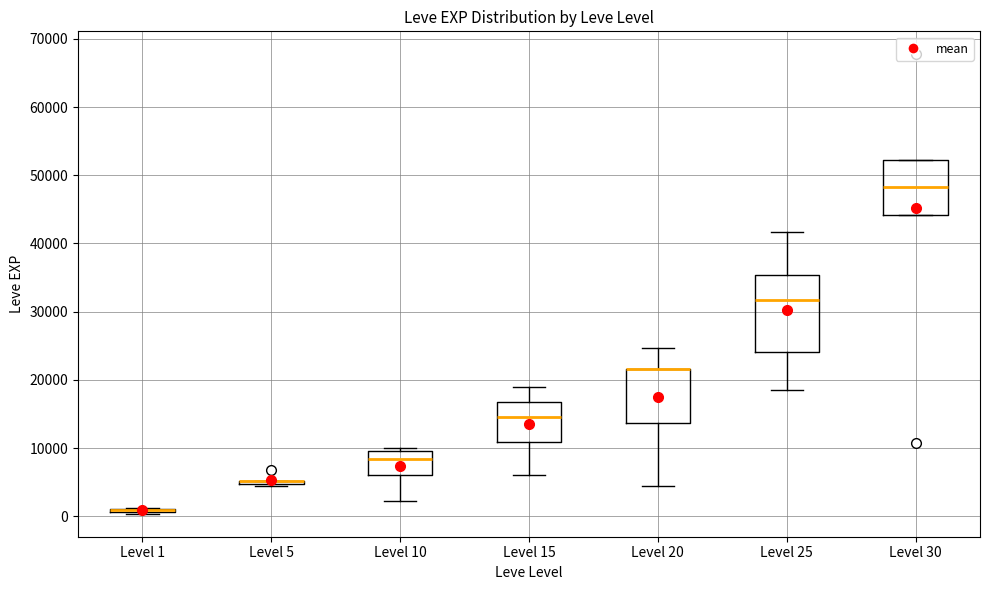

Reading left to right, transcribe this box plot: for each box, give where its median line is, the range the box spans, and where its two whiskers end, as read against the y-axis. The values are not printed on the chart, so give them approximately, as read against the axis.

Level 1: box collapsed to a line at 1000, whiskers 0 to 1000
Level 5: box collapsed to a line at 5000, whiskers 4000 to 5000
Level 10: median 8000, box 6000 to 10000, whiskers 2000 to 10000 (just above the box's upper edge)
Level 15: median 15000, box 11000 to 17000, whiskers 6000 to 19000
Level 20: median 22000 (drawn on the box's upper edge), box 14000 to 22000, whiskers 4000 to 25000
Level 25: median 32000, box 24000 to 35000, whiskers 18000 to 42000
Level 30: median 48000, box 44000 to 52000, whiskers 44000 to 52000